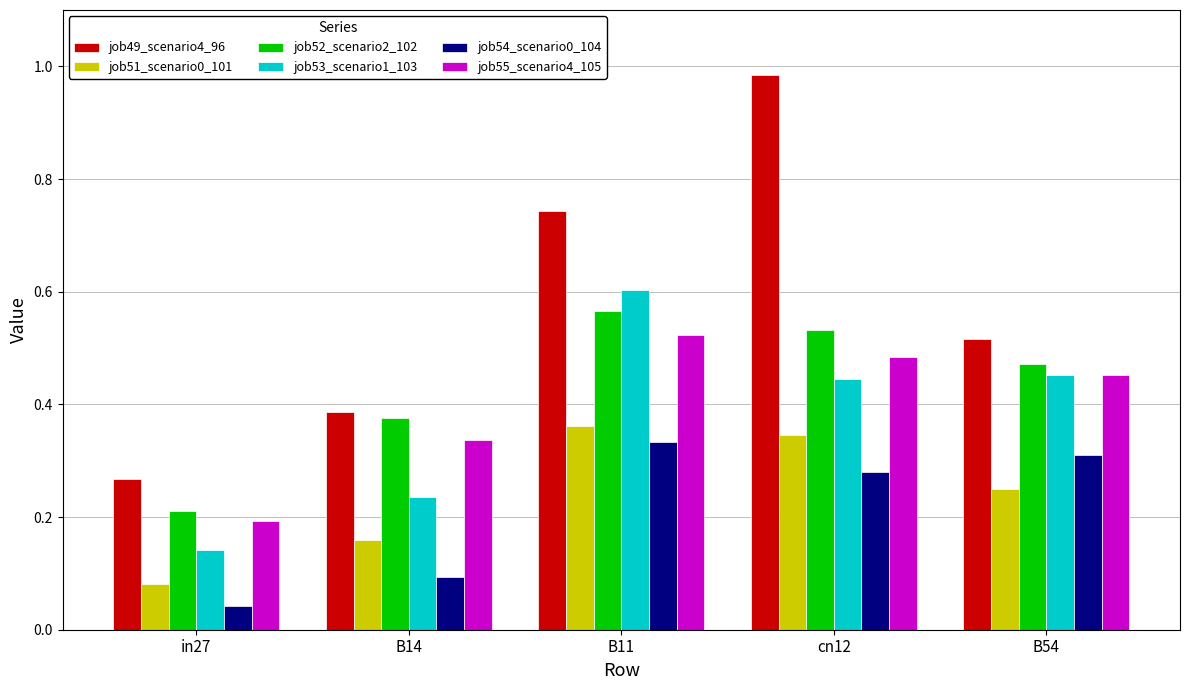

Rank the categories by job49_scenario4_96 value from lowest to highest.

in27, B14, B54, B11, cn12